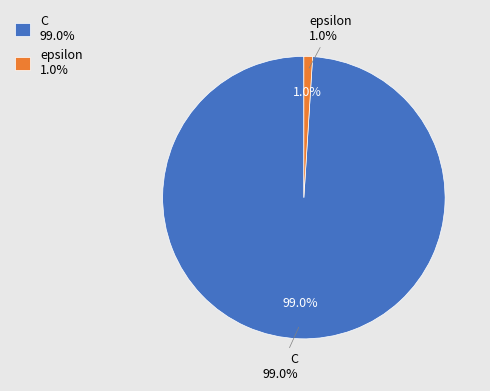

The C slice represents 89% of the pie. True or false?

False